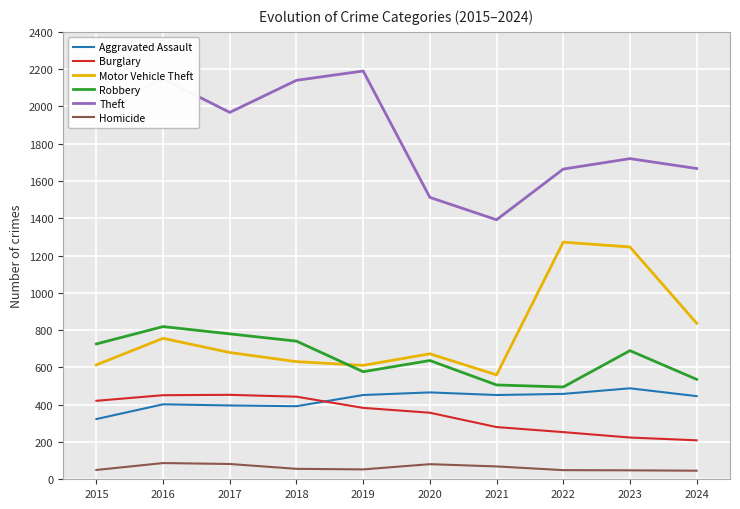

Which category has the highest value across all series?

2019